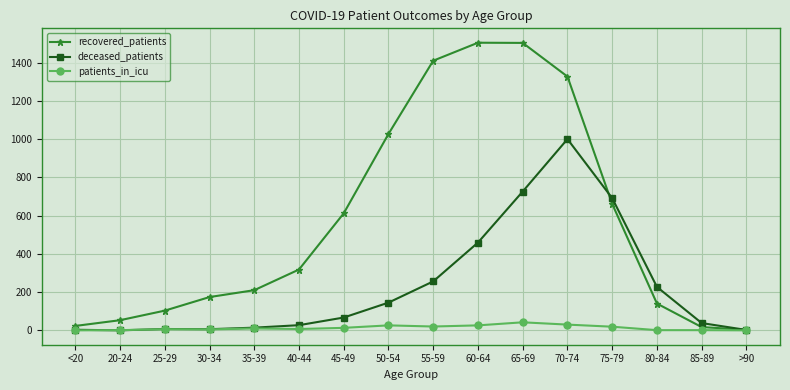

What is the label of the 15th point from the left?

85-89